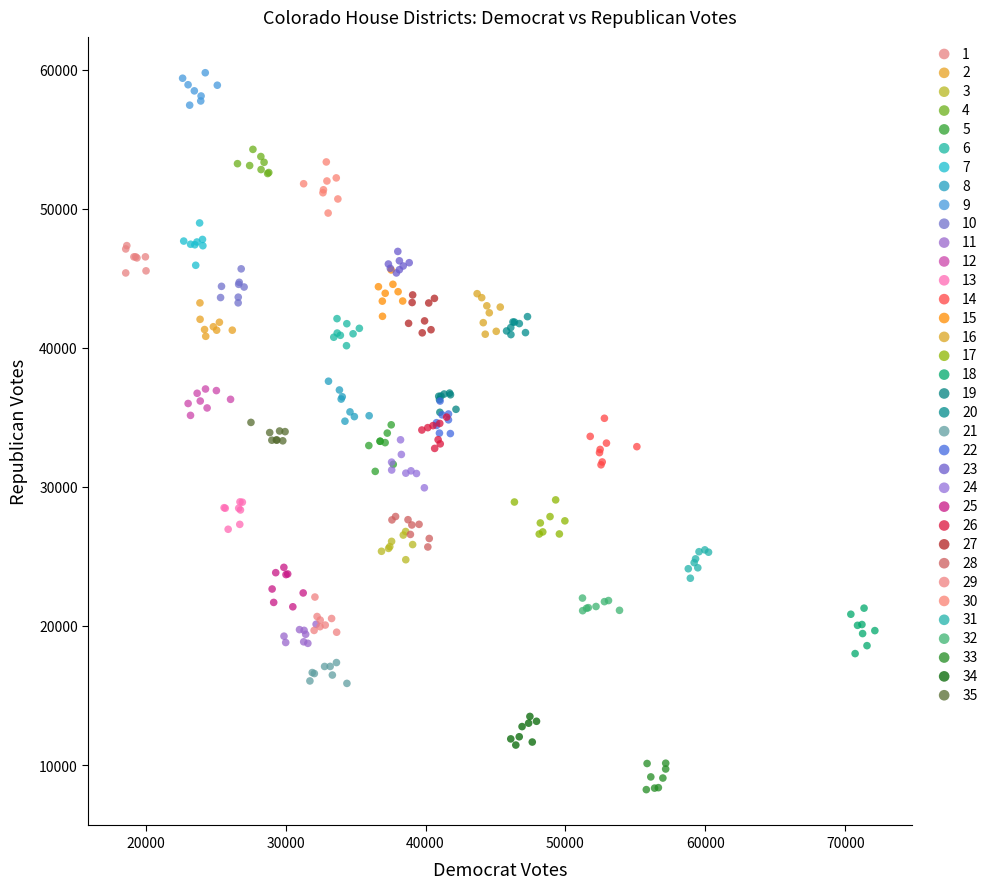

Which series reaches the minimum Y coordinate?

33